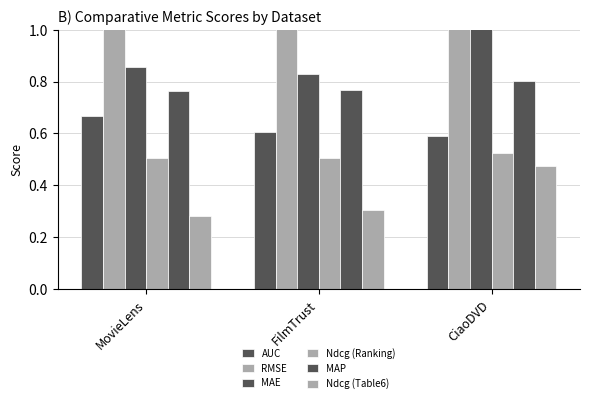

How many MAP values are between 0 and 1?

3